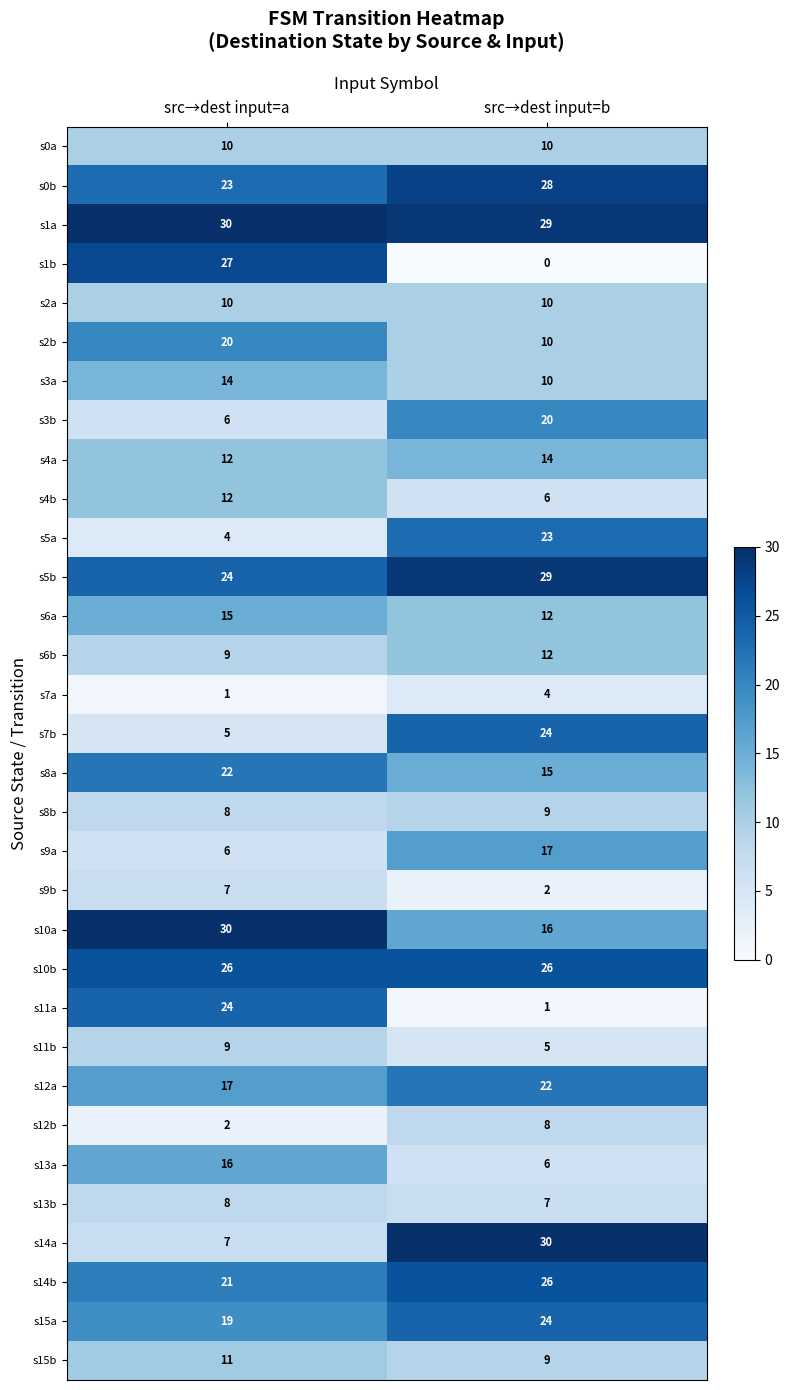

Between src→dest input=a and src→dest input=b, which series saw the biggest shift?

s1b